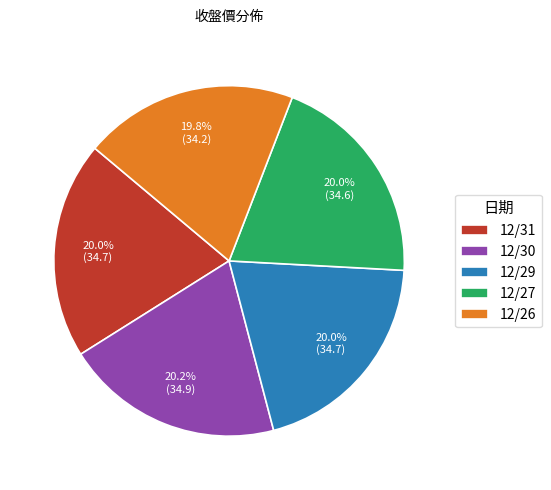

Does any single category account for the majority?

No